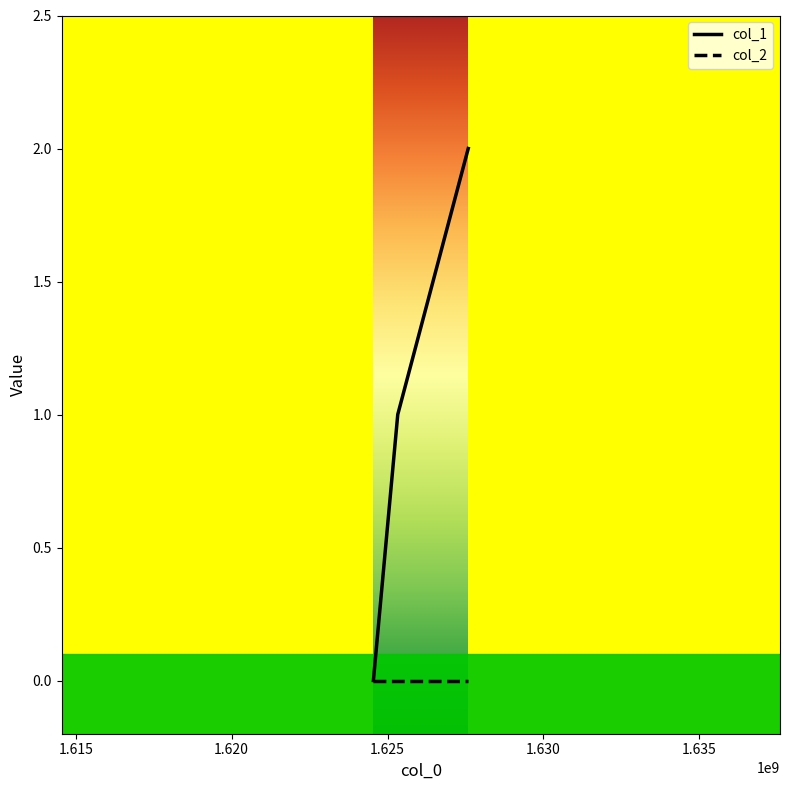

Which series has the largest total across all categories?

col_1